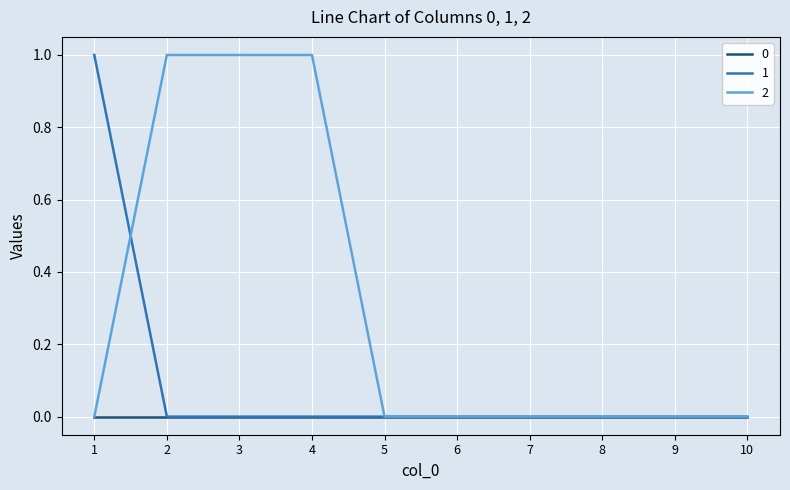

True or false: 2 and 1 intersect in this chart.

True